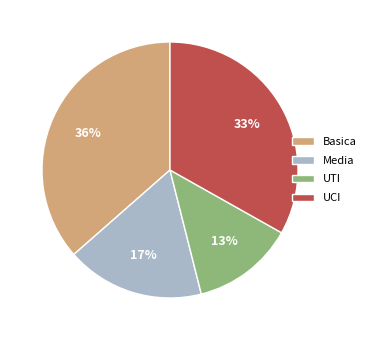

Combined, do Basica and UTI account for over 50%?

No